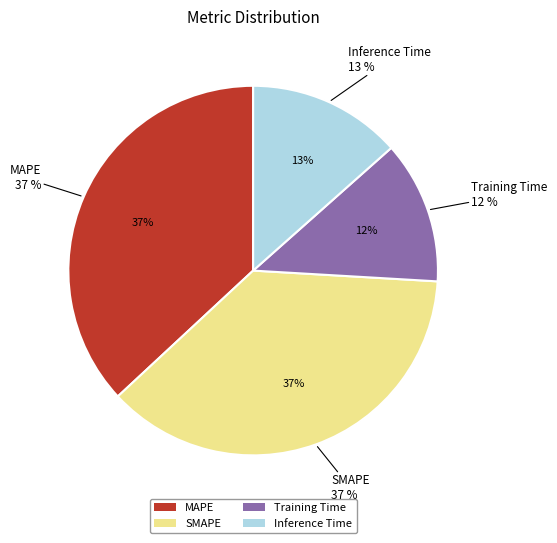

How many segments does this pie chart have?

4